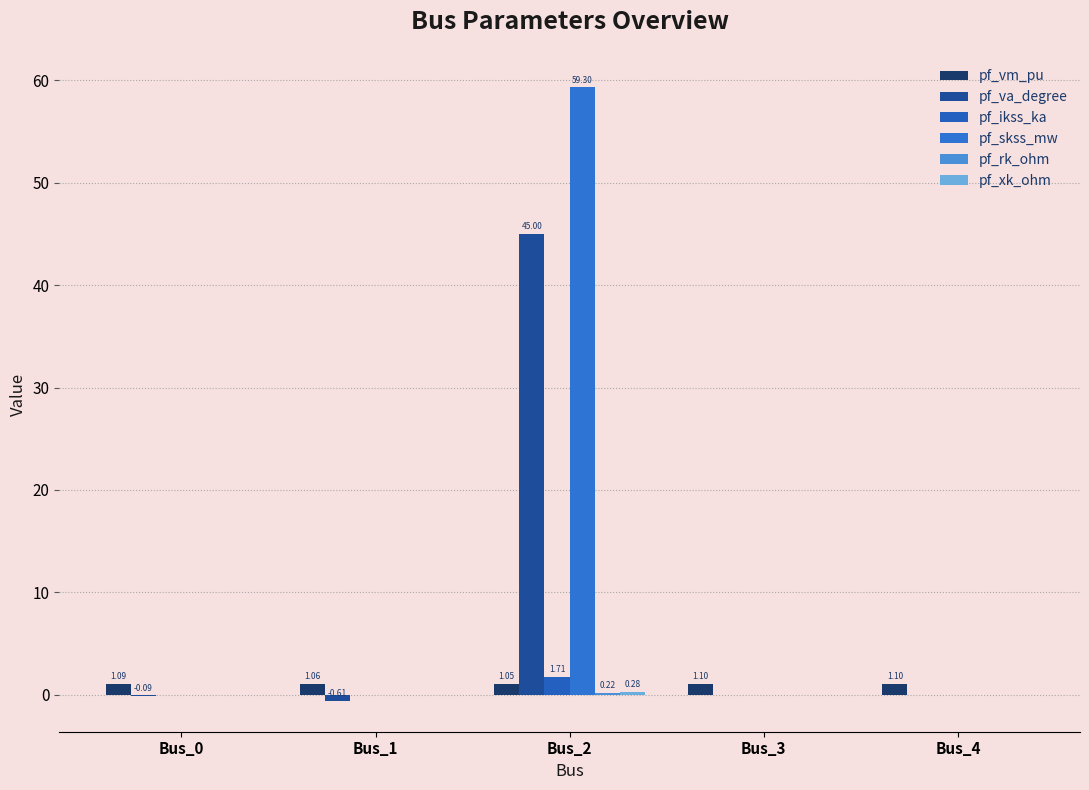

What is the difference between the highest and lowest values at Bus_2?

59.1